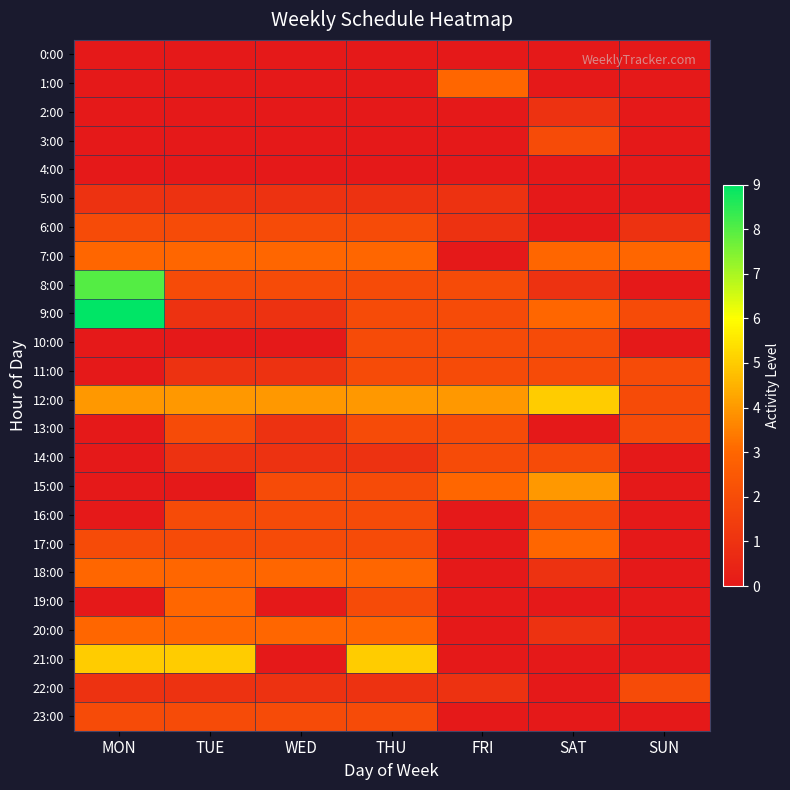

Reading left to right, list all the values displayed in this chart.

0:00: MON=0	TUE=0	WED=0	THU=0	FRI=0	SAT=0	SUN=0
1:00: MON=0	TUE=0	WED=0	THU=0	FRI=3	SAT=0	SUN=0
2:00: MON=0	TUE=0	WED=0	THU=0	FRI=0	SAT=1	SUN=0
3:00: MON=0	TUE=0	WED=0	THU=0	FRI=0	SAT=2	SUN=0
4:00: MON=0	TUE=0	WED=0	THU=0	FRI=0	SAT=0	SUN=0
5:00: MON=1	TUE=1	WED=1	THU=1	FRI=1	SAT=0	SUN=0
6:00: MON=2	TUE=2	WED=2	THU=2	FRI=1	SAT=0	SUN=1
7:00: MON=3	TUE=3	WED=3	THU=3	FRI=0	SAT=3	SUN=3
8:00: MON=8	TUE=2	WED=2	THU=2	FRI=2	SAT=1	SUN=0
9:00: MON=9	TUE=1	WED=1	THU=2	FRI=2	SAT=3	SUN=2
10:00: MON=0	TUE=0	WED=0	THU=2	FRI=2	SAT=2	SUN=0
11:00: MON=0	TUE=1	WED=1	THU=2	FRI=2	SAT=2	SUN=2
12:00: MON=4	TUE=4	WED=4	THU=4	FRI=4	SAT=5	SUN=2
13:00: MON=0	TUE=2	WED=1	THU=2	FRI=2	SAT=0	SUN=2
14:00: MON=0	TUE=1	WED=1	THU=1	FRI=2	SAT=2	SUN=0
15:00: MON=0	TUE=0	WED=2	THU=2	FRI=3	SAT=4	SUN=0
16:00: MON=0	TUE=2	WED=2	THU=2	FRI=0	SAT=2	SUN=0
17:00: MON=2	TUE=2	WED=2	THU=2	FRI=0	SAT=3	SUN=0
18:00: MON=3	TUE=3	WED=3	THU=3	FRI=0	SAT=1	SUN=0
19:00: MON=0	TUE=3	WED=0	THU=2	FRI=0	SAT=0	SUN=0
20:00: MON=3	TUE=3	WED=3	THU=3	FRI=0	SAT=1	SUN=0
21:00: MON=5	TUE=5	WED=0	THU=5	FRI=0	SAT=0	SUN=0
22:00: MON=1	TUE=1	WED=1	THU=1	FRI=1	SAT=0	SUN=2
23:00: MON=2	TUE=2	WED=2	THU=2	FRI=0	SAT=0	SUN=0